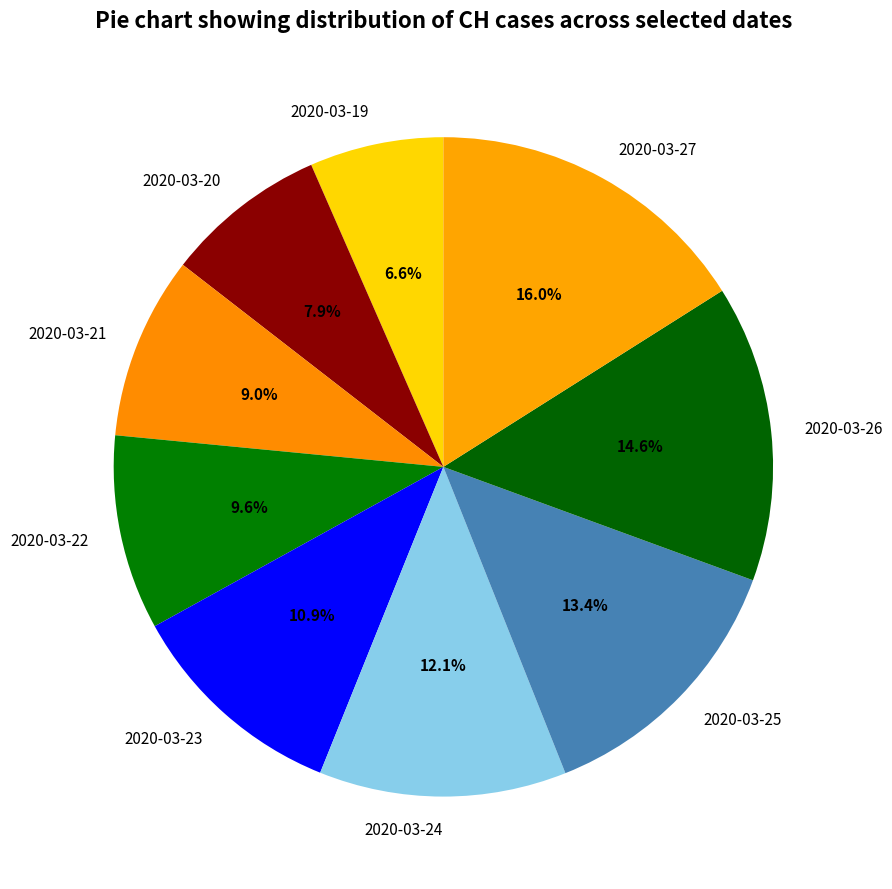

How many slices are in this pie chart?

9